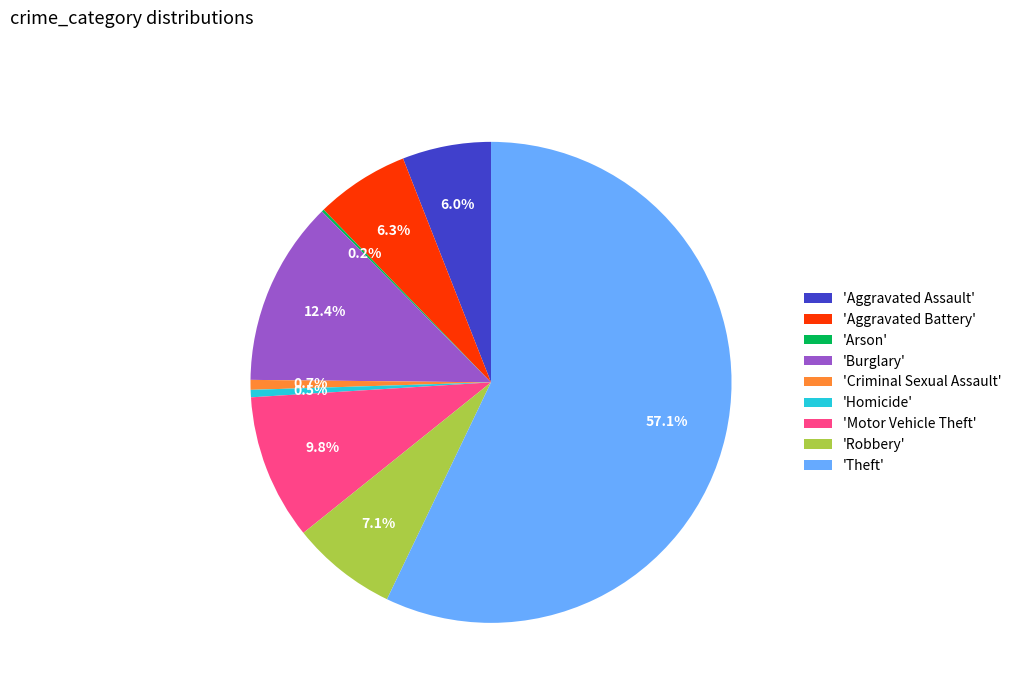

To the nearest percent, what is the average slice percentage?

11%